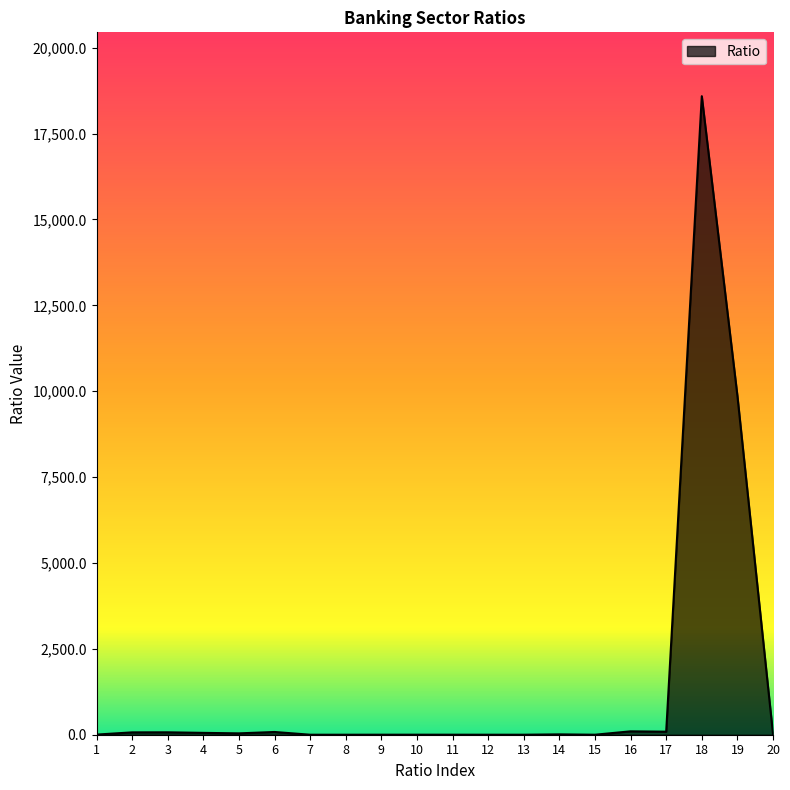

What value does the data have at 18?

18588.8